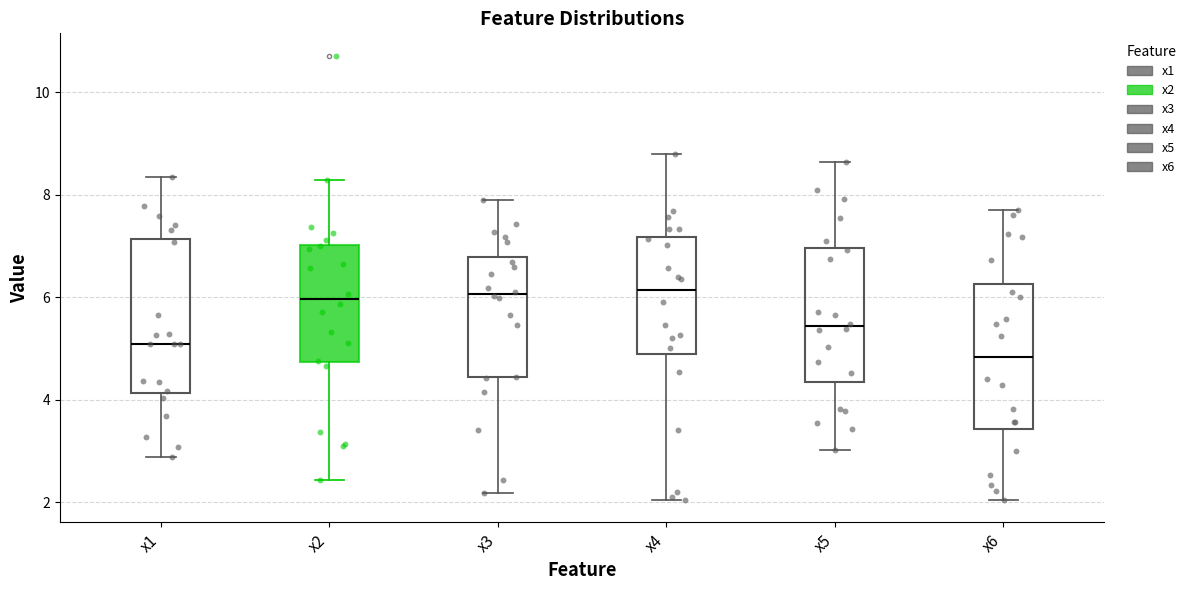

Where does the lower whisker of the box for x4 end on the y-axis? The values are not printed on the chart, so give them approximately, as read against the axis.

2.0